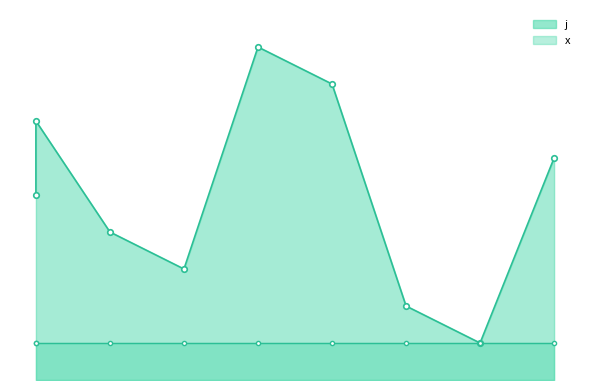

What is the difference between the maximum and minimum values?

8